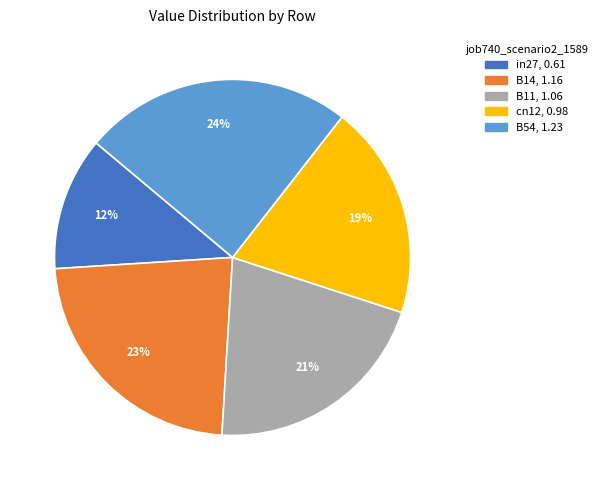

Does in27 represent more than half of the total?

No